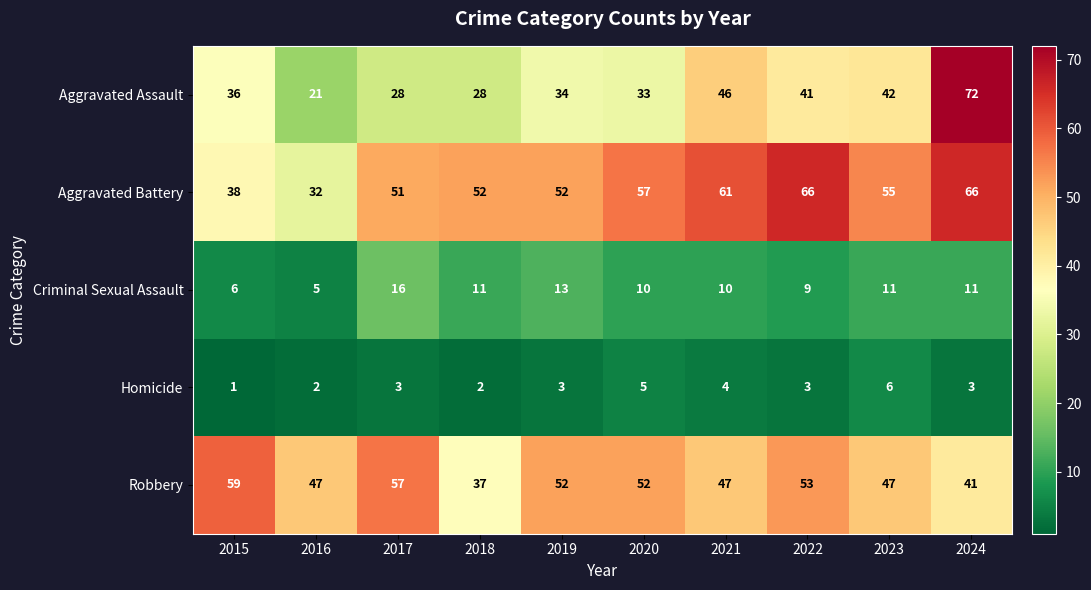

Which category has the lowest value across all series?

2015